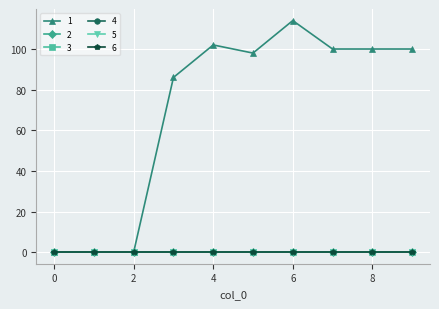

Reading left to right, what are all the values shown in this chart?

1: 0	0	0	86	102	98	114	100	100	100
2: 0	0	0	0	0	0	0	0	0	0
3: 0	0	0	0	0	0	0	0	0	0
4: 0	0	0	0	0	0	0	0	0	0
5: 0	0	0	0	0	0	0	0	0	0
6: 0	0	0	0	0	0	0	0	0	0